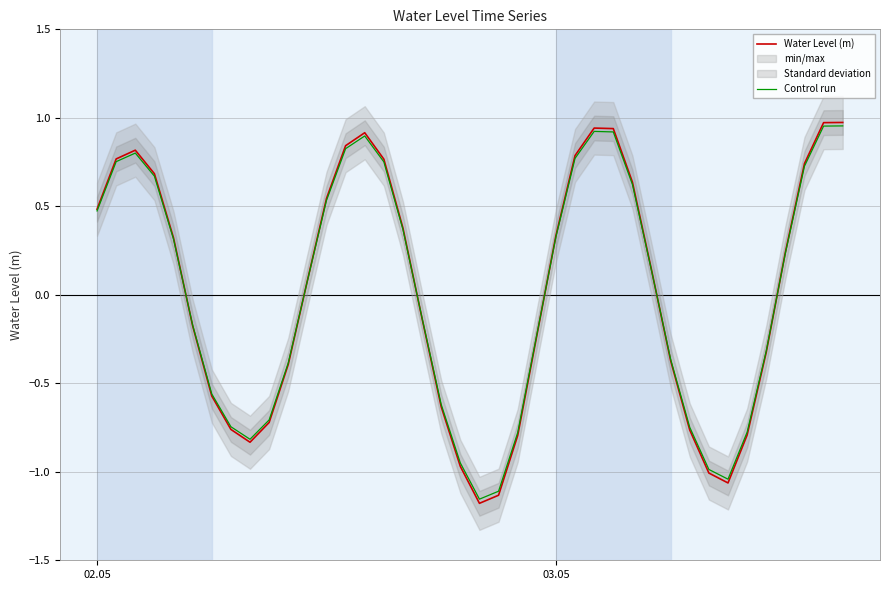

Is it true that Water Level (m) equals 0.1 at 03.05?

False